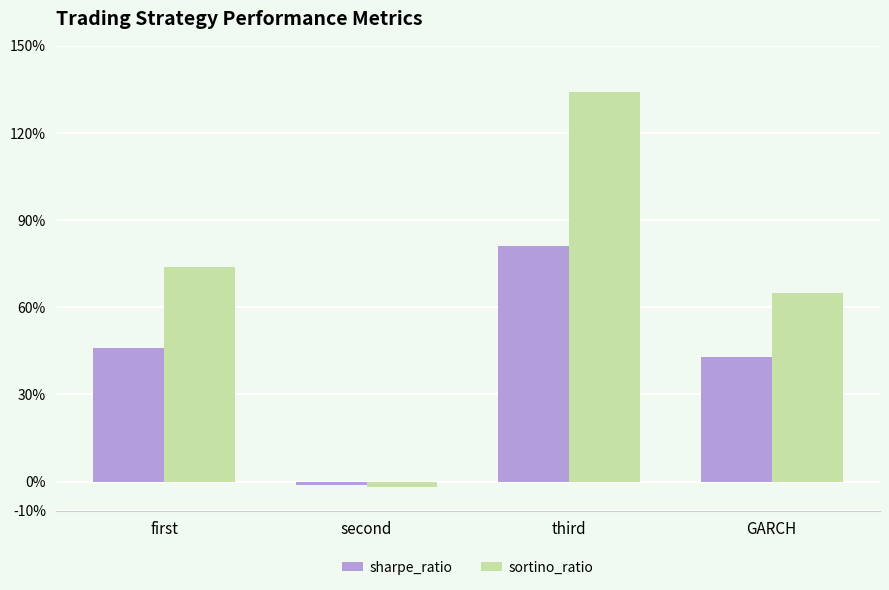

What is the label of the 2nd bar from the right?

third